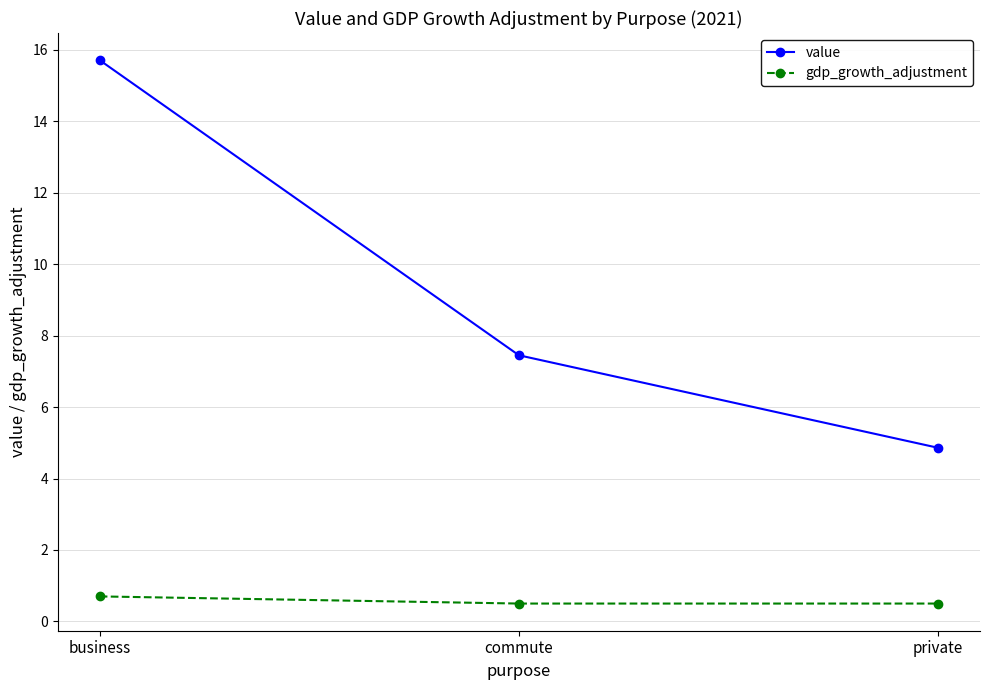

The value series shows 7.5 at commute. True or false?

True